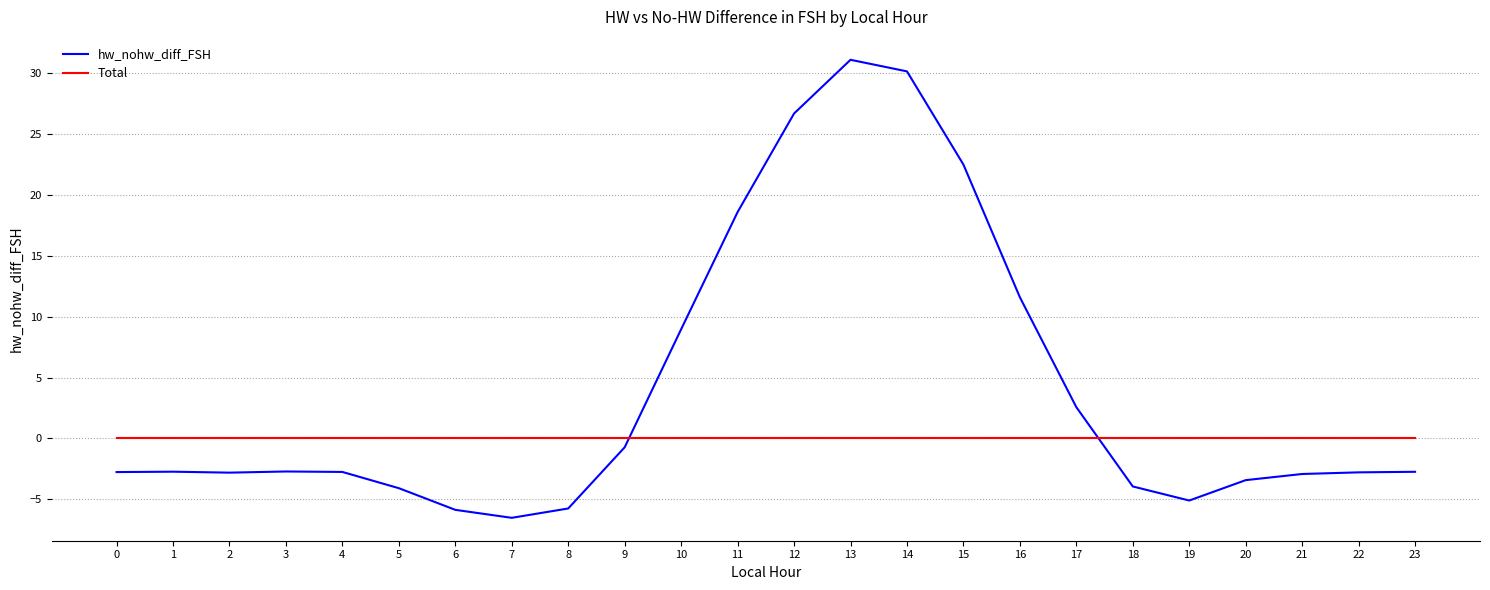

List the series in order of their overall mean, highest first.

hw_nohw_diff_FSH, Total